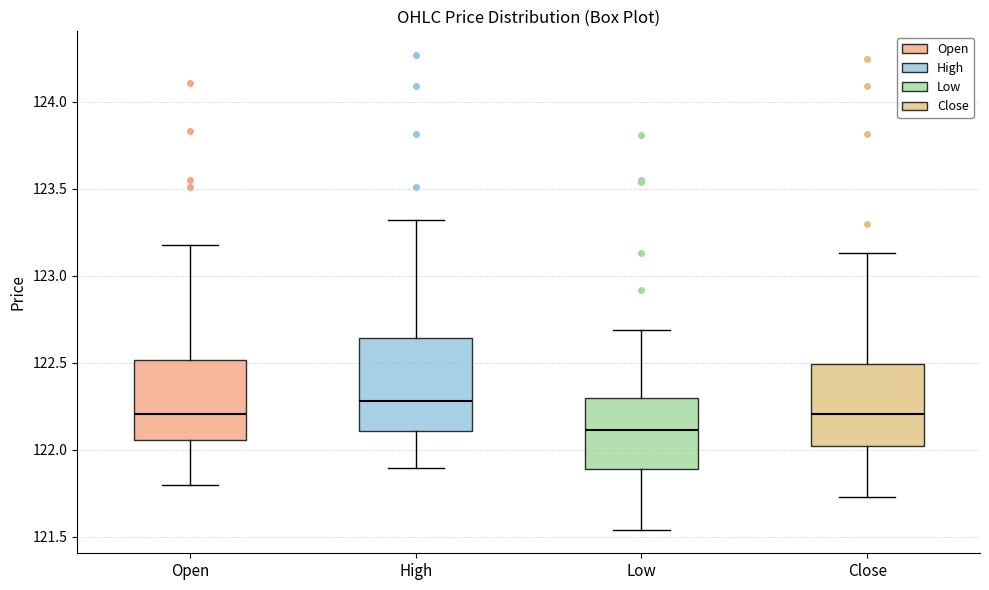

Which box's median line is the highest?

High